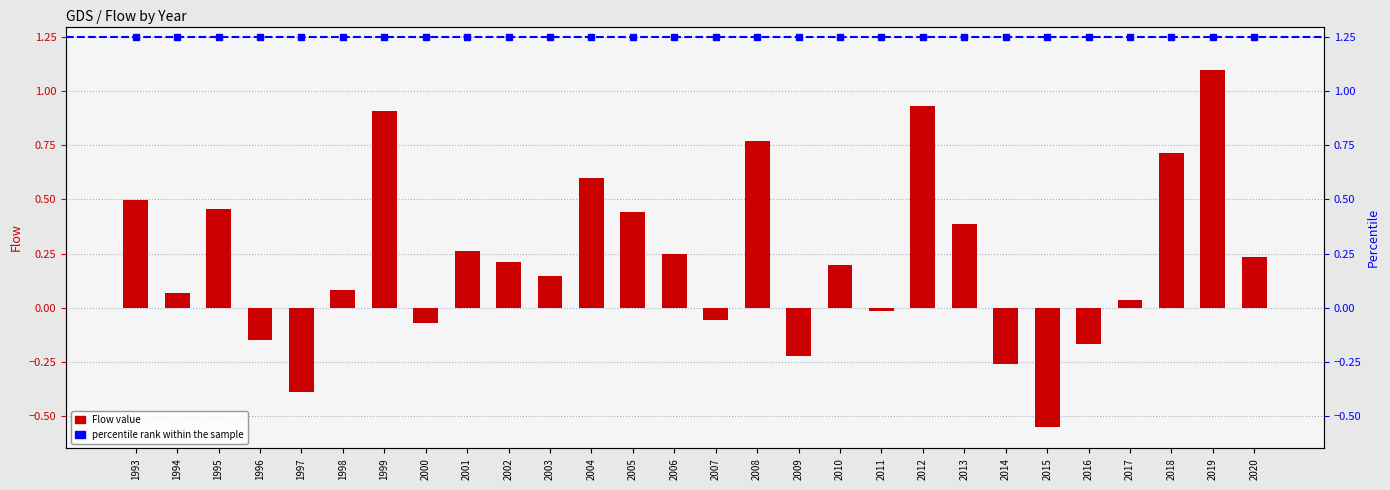

Where is the data nearest to the value 0?

2011